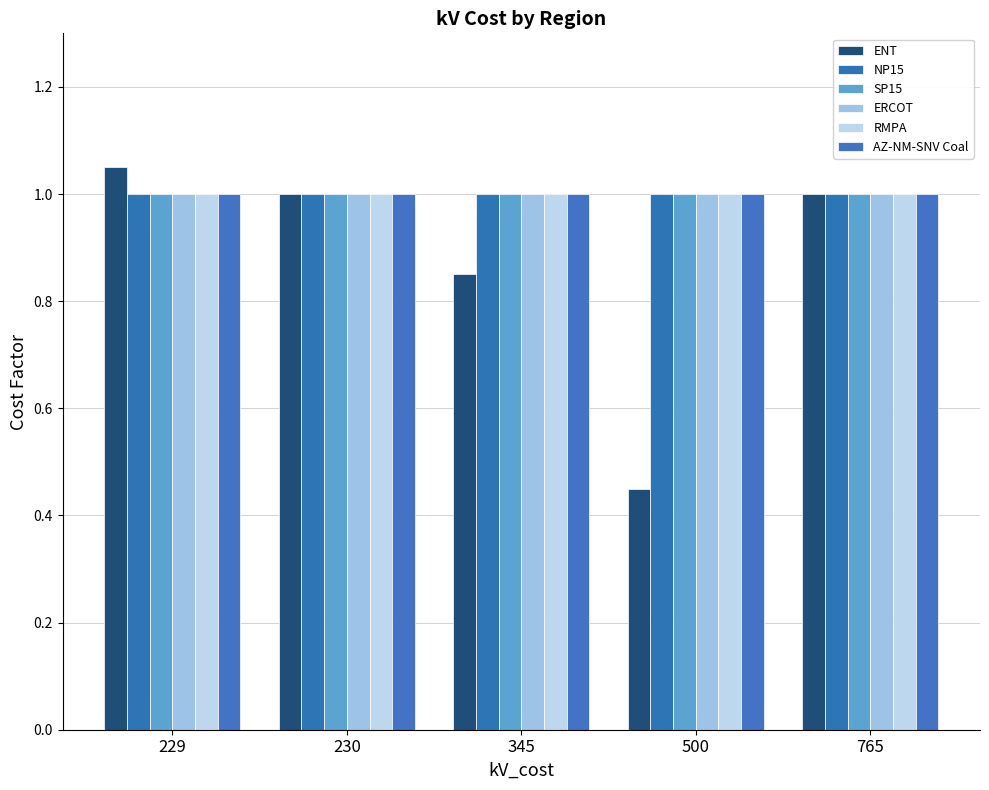

At which label is AZ-NM-SNV Coal closest to 1?

229